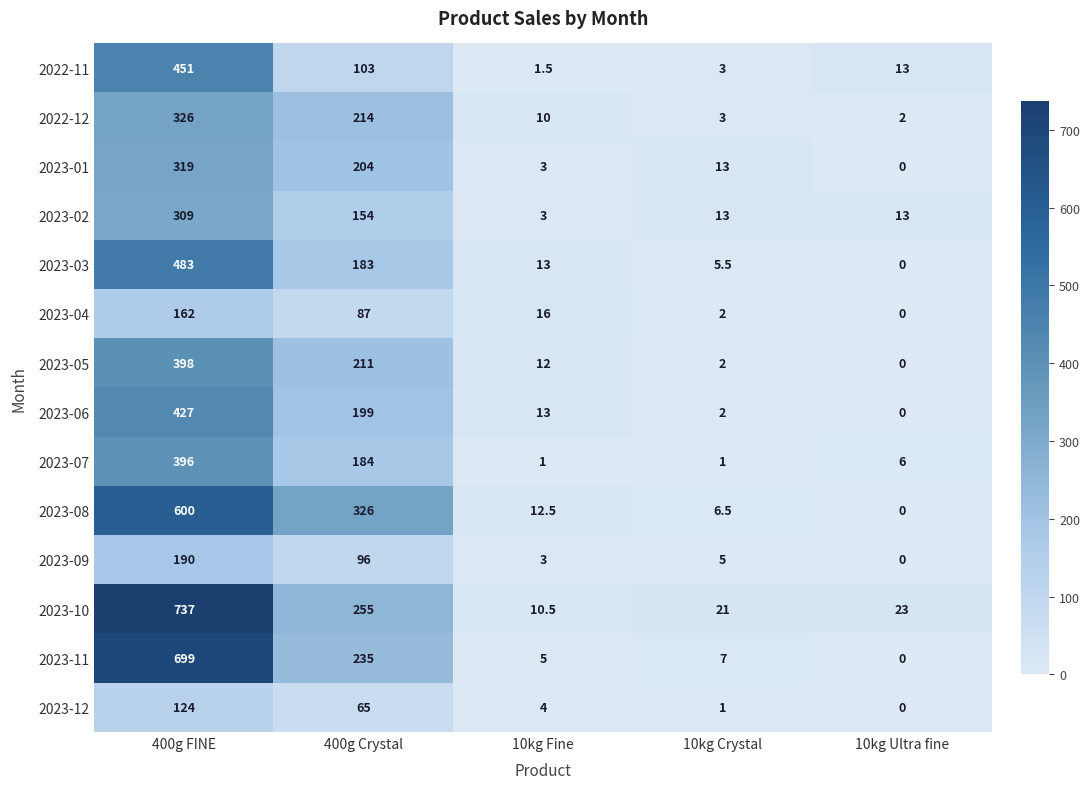

Which series changed the most between 400g FINE and 10kg Crystal?

2023-10